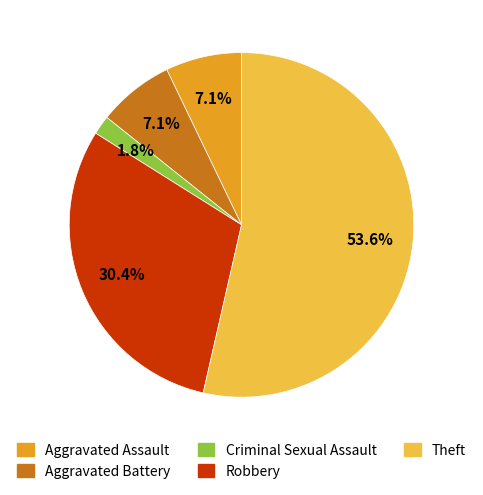

To the nearest percent, what portion does Criminal Sexual Assault represent?

2%